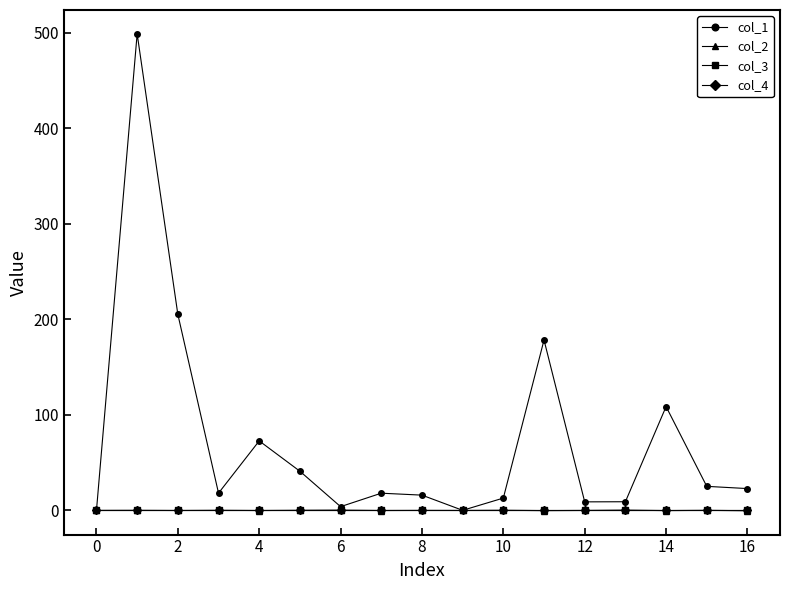

How many categories are shown in the chart?

17